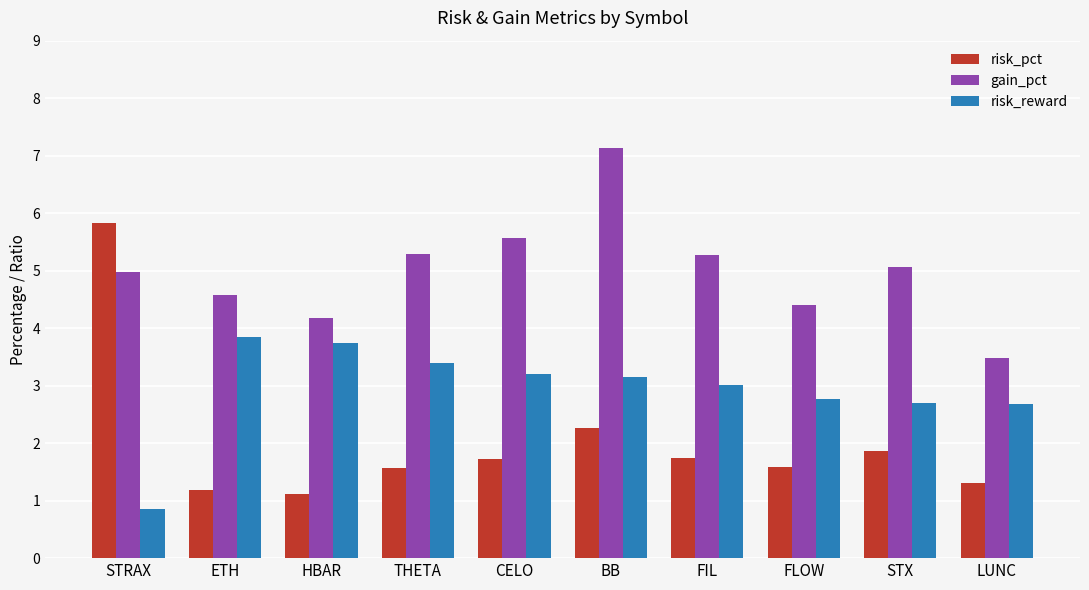

Rank the series by their maximum value, from highest to lowest.

gain_pct, risk_pct, risk_reward